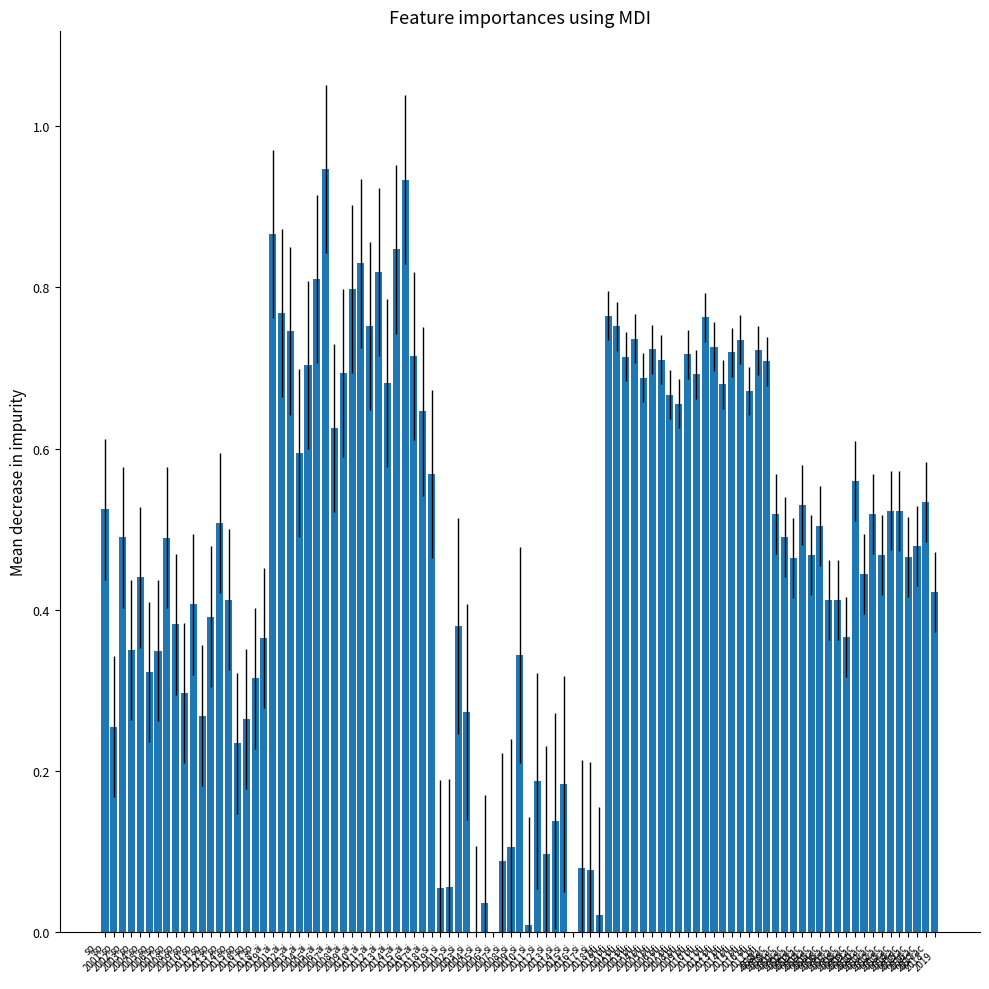

Count the ai values in the range 0 to 1.

19